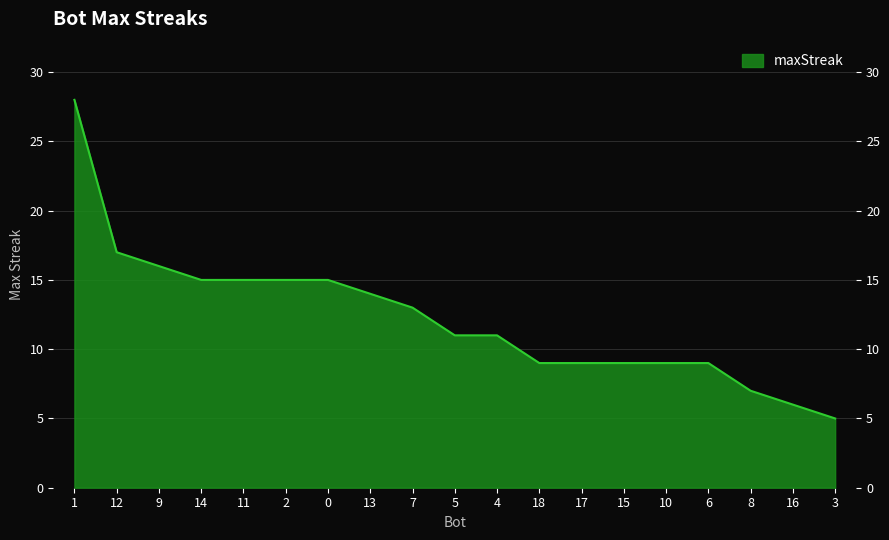

List the labels in order of value, largest first.

1, 12, 9, 14, 11, 2, 0, 13, 7, 5, 4, 18, 17, 15, 10, 6, 8, 16, 3